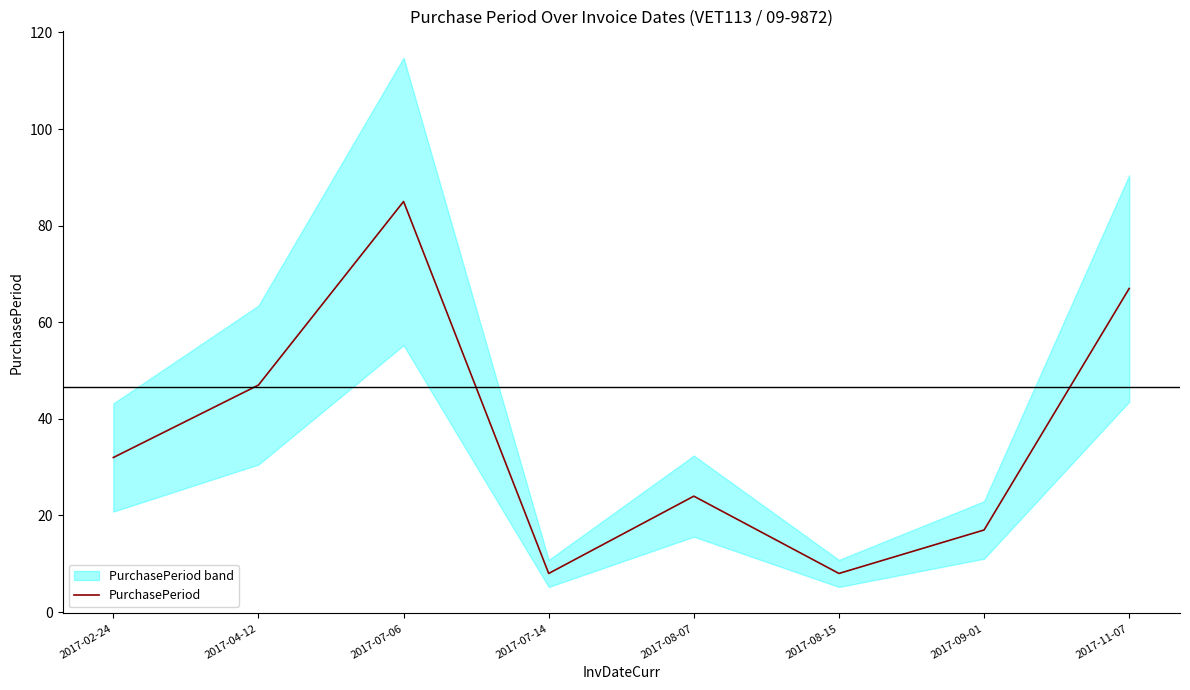

What is the change in value from 2017-08-07 to 2017-08-15?

-16